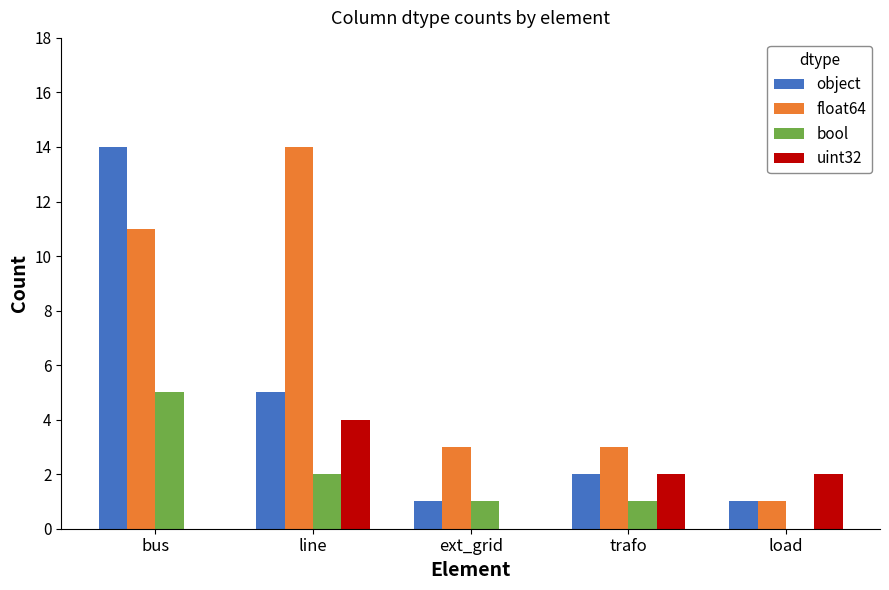

Reading right to left, list all the values displayed in this chart.

object: load=1	trafo=2	ext_grid=1	line=5	bus=14
float64: load=1	trafo=3	ext_grid=3	line=14	bus=11
bool: load=0	trafo=1	ext_grid=1	line=2	bus=5
uint32: load=2	trafo=2	ext_grid=0	line=4	bus=0